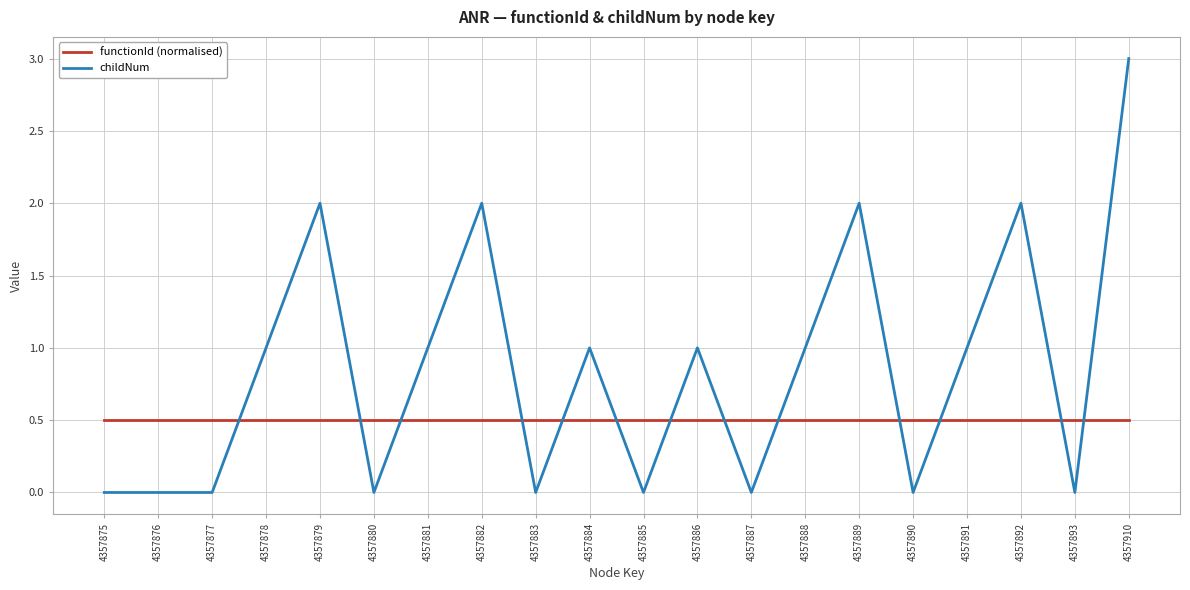

After their last crossing, which series has the higher values: functionId (normalised) or childNum?

childNum